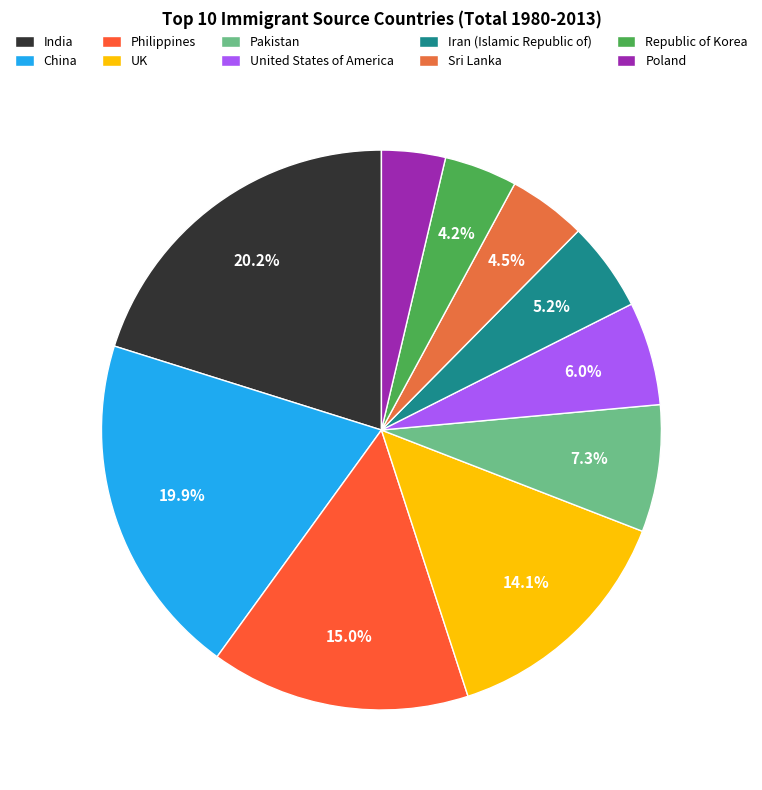

How many slices are in this pie chart?

10